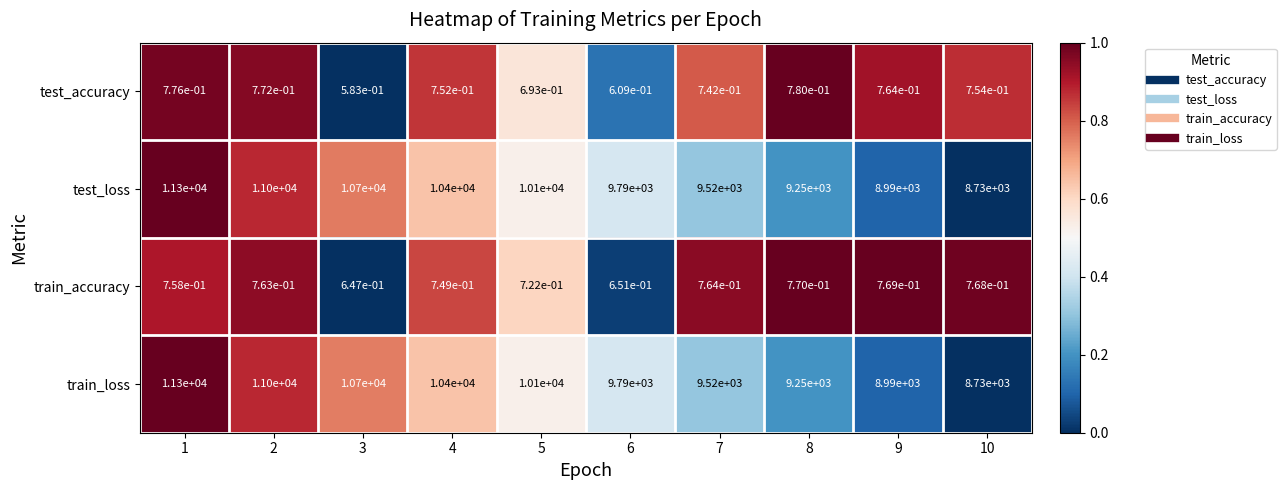

At which category is the sum across all series the highest?

1